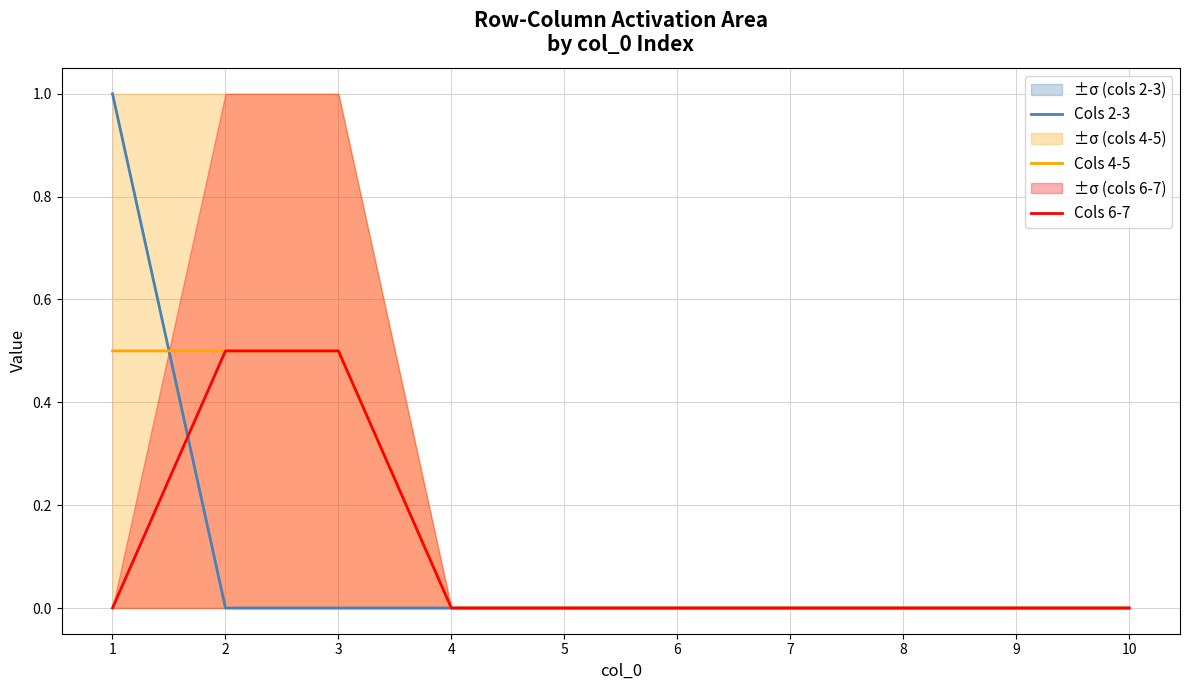

What is the difference between the maximum and minimum values in the Cols 6-7 series?

0.5